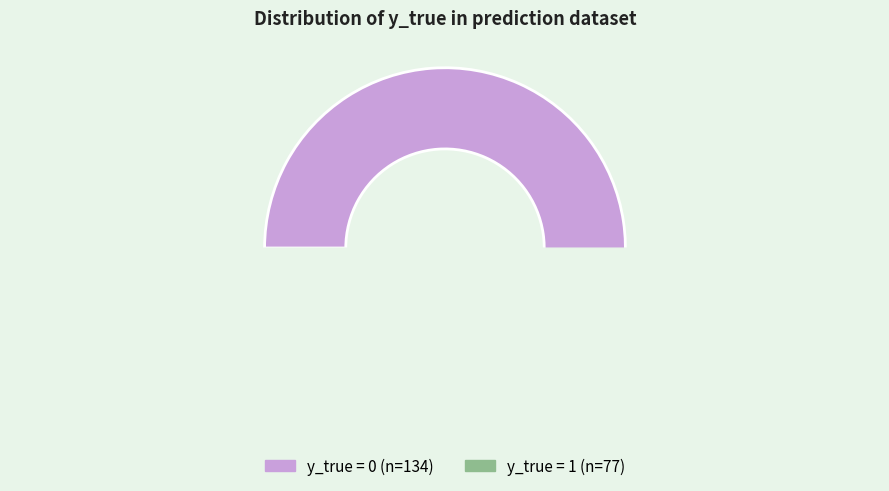

How much of the chart is everything except y_true=0?

36.5%